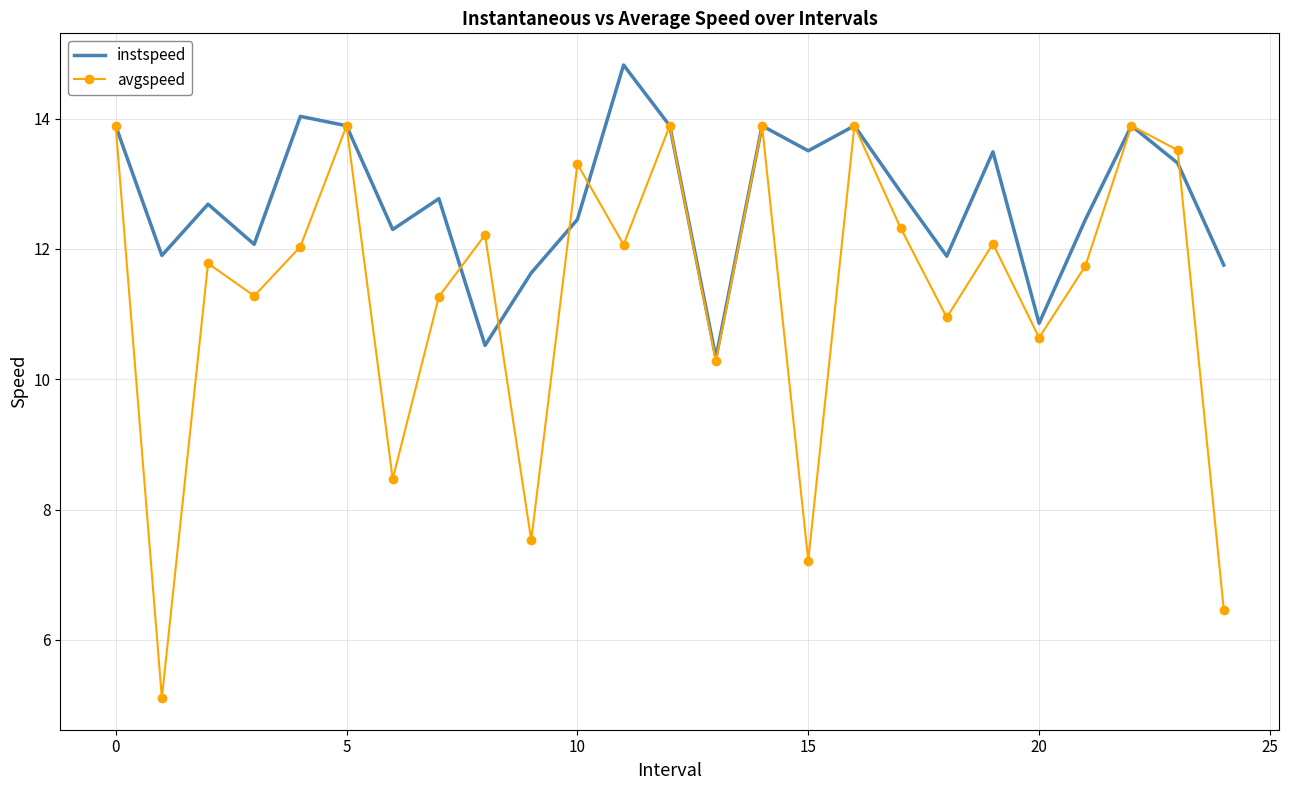

What is the difference between the second highest and minimum values in the instspeed series?

3.7